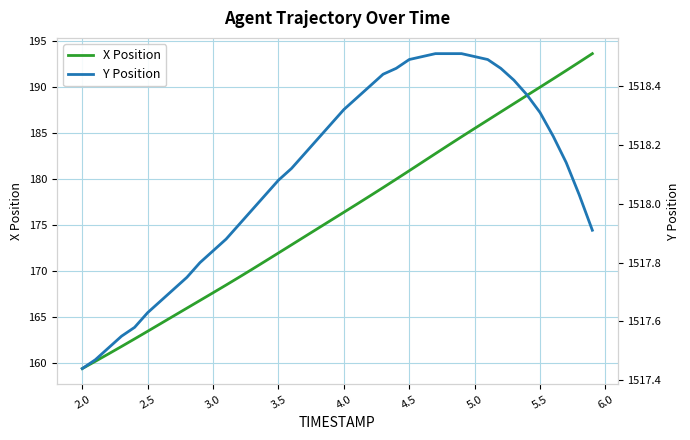

What is the lowest value of the X Position series?

159.3